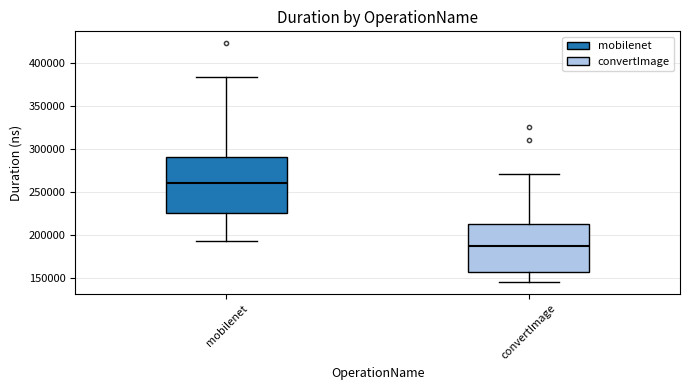

Which box's median line is the highest?

mobilenet